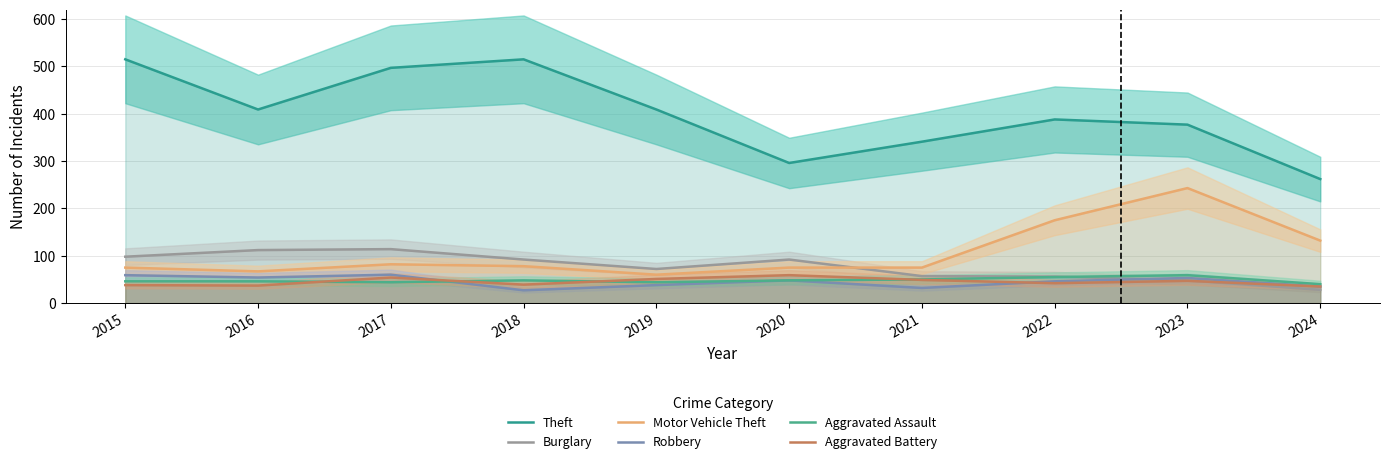

How many categories are shown in the chart?

10